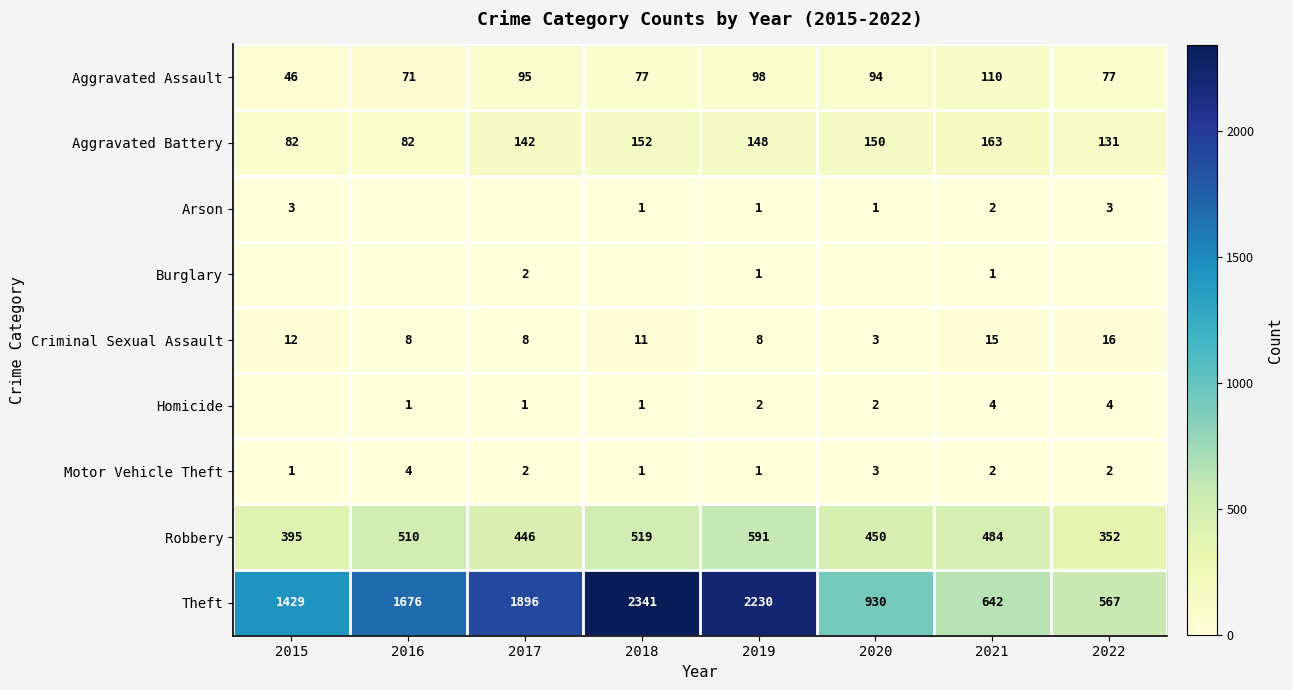

What is the lowest value of the Aggravated Assault series?

46